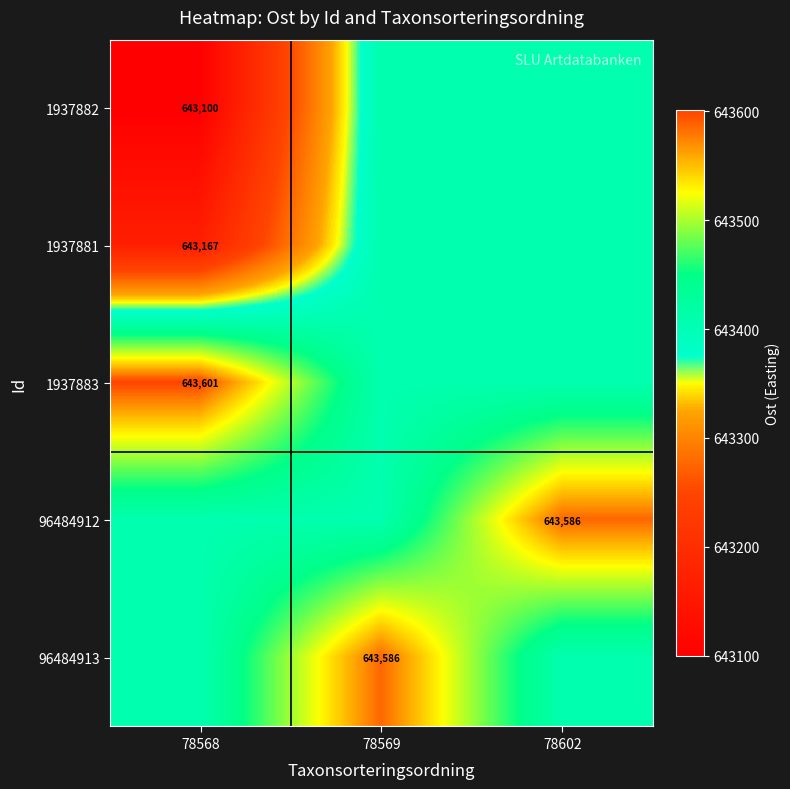

Is the value of 1937883 at 78568 greater than the value of 1937881 at 78568?

Yes